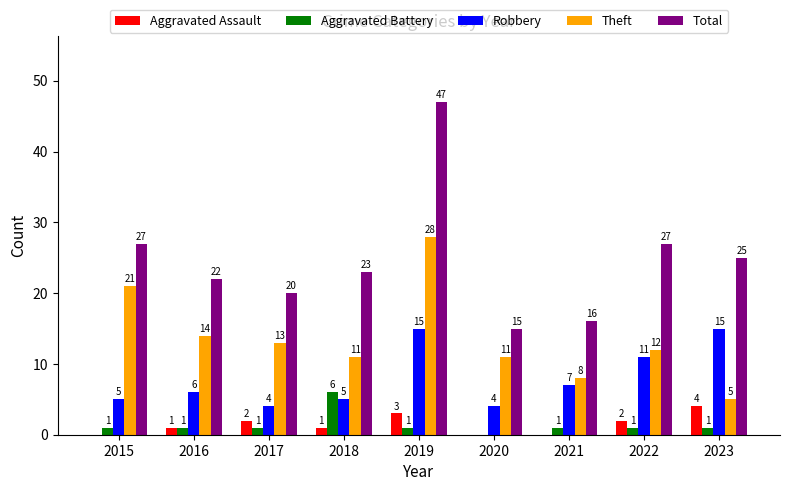

How many data points does each series have?

9